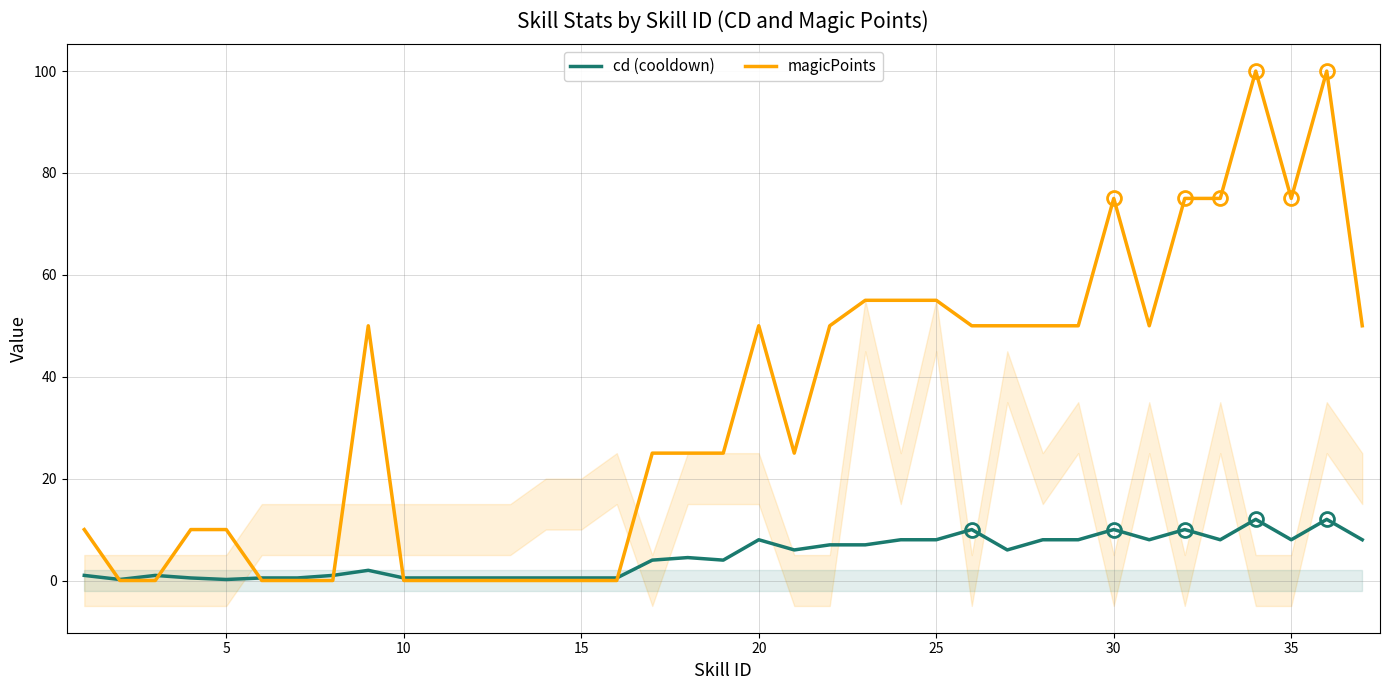

What is the average value of the cd (cooldown) series?

4.7